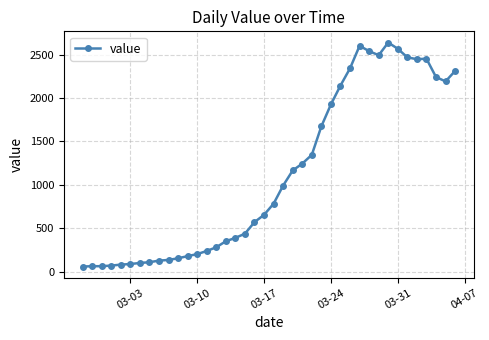

How many values are below 784?

20